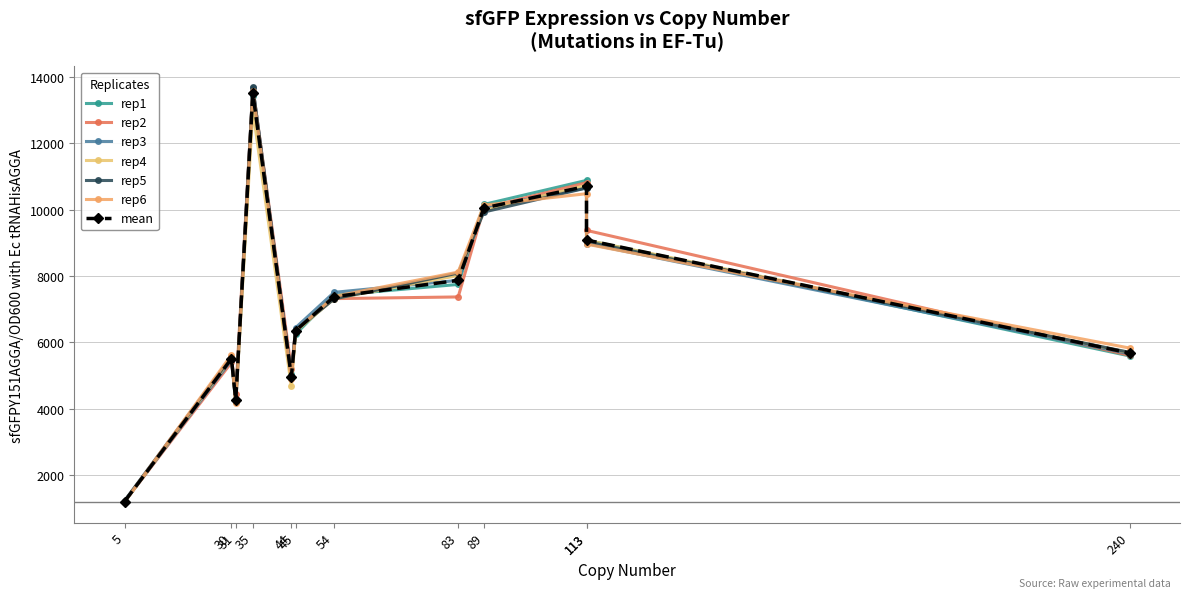

After their last crossing, which series has the higher values: rep2 or rep4?

rep4